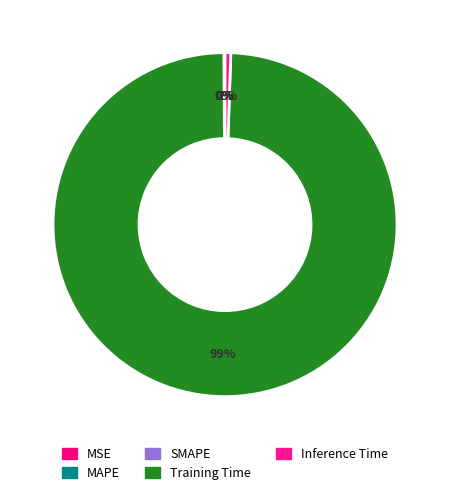

Count the number of slices in the pie.

5